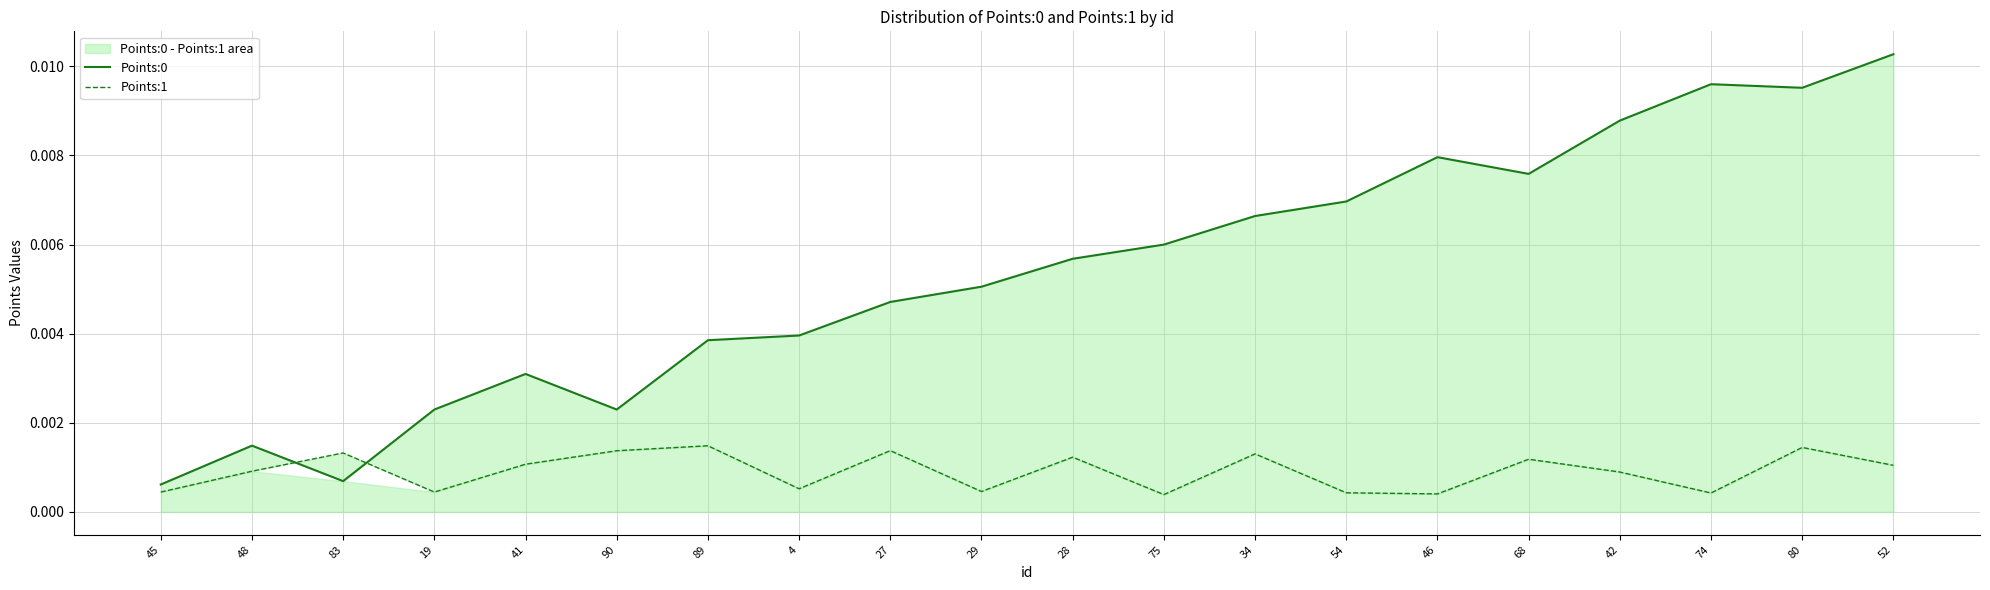

In Points:1, how many points are lower than both neighbors (excluding endpoints)?

6